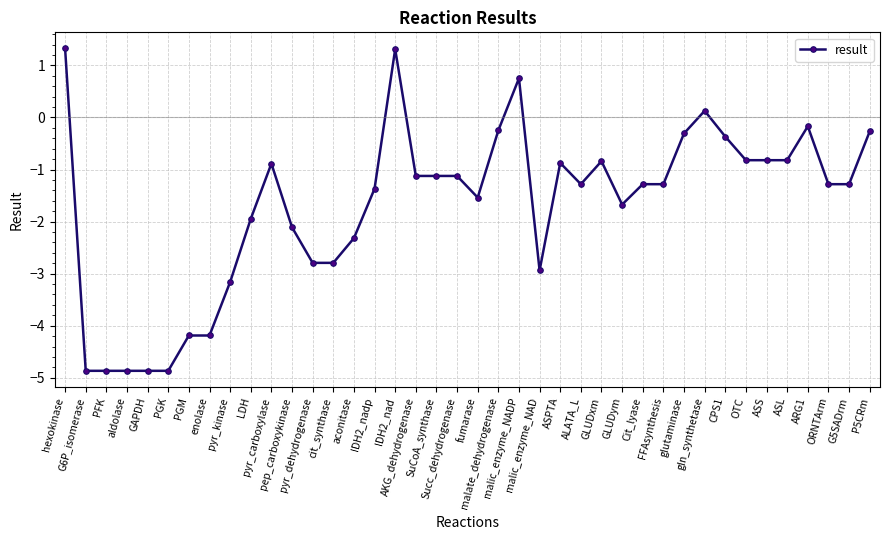

What position from the left is AKG_dehydrogenase?

18